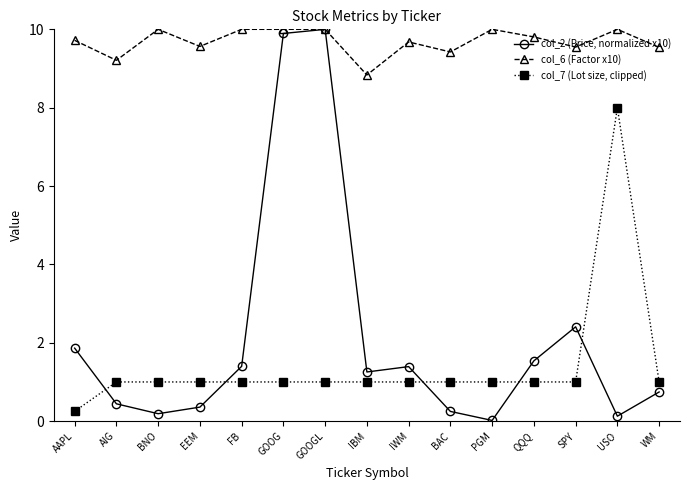

Is it true that col_2 (Price, normalized x10) equals 1.1 at WM?

False